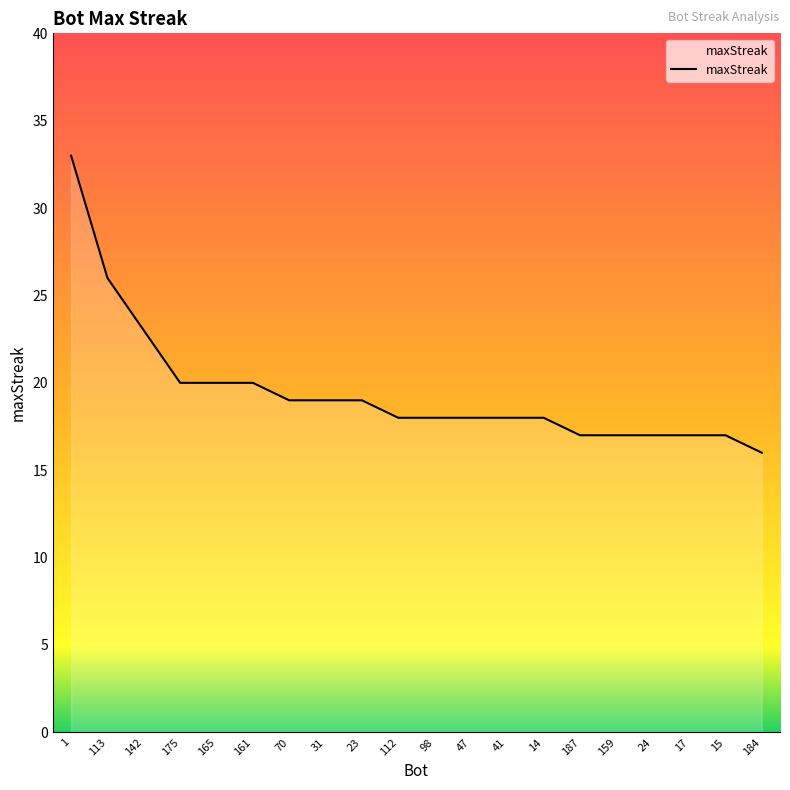

Where is the data nearest to the value 24?

142